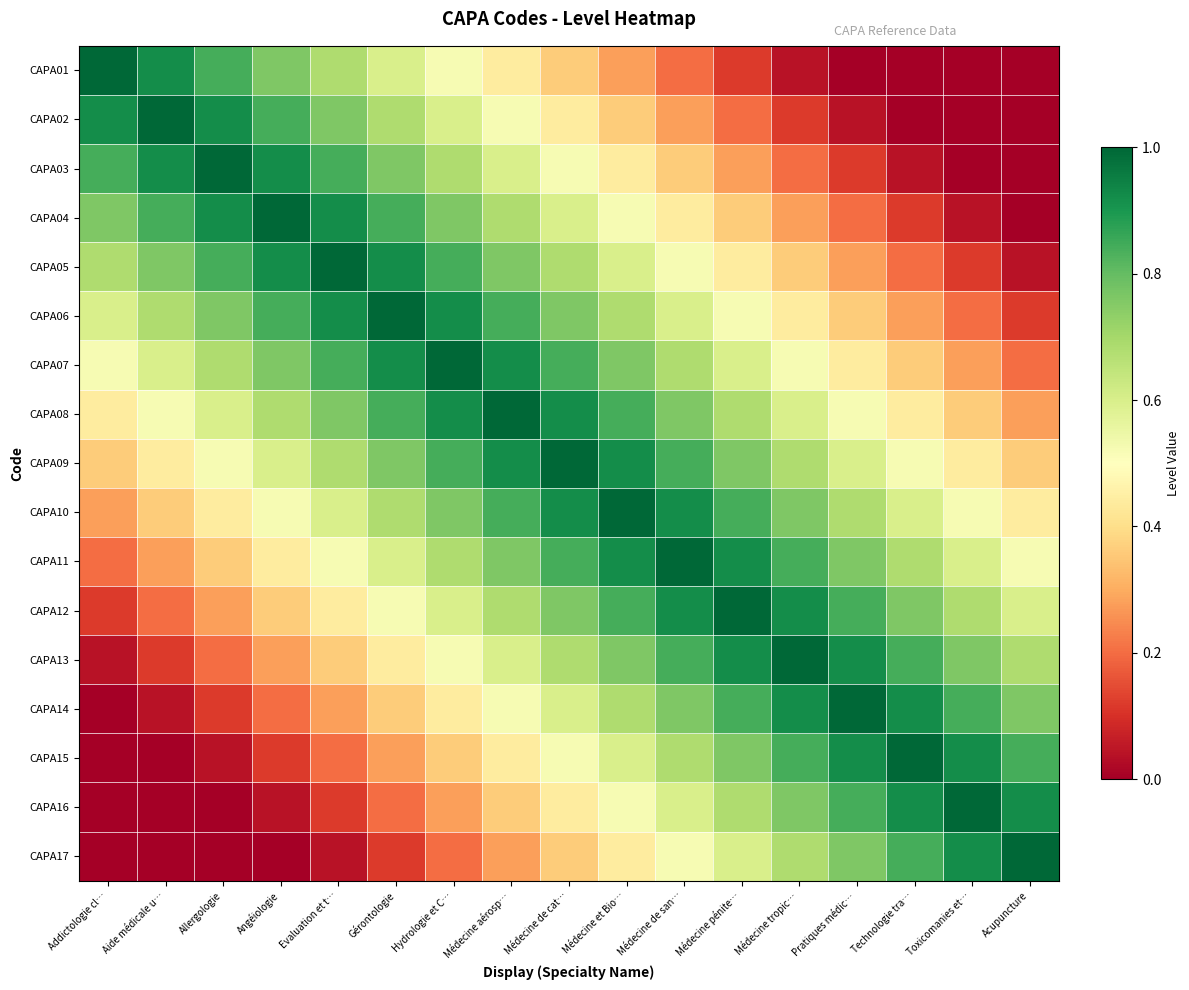

Count the number of data series in this chart.

17